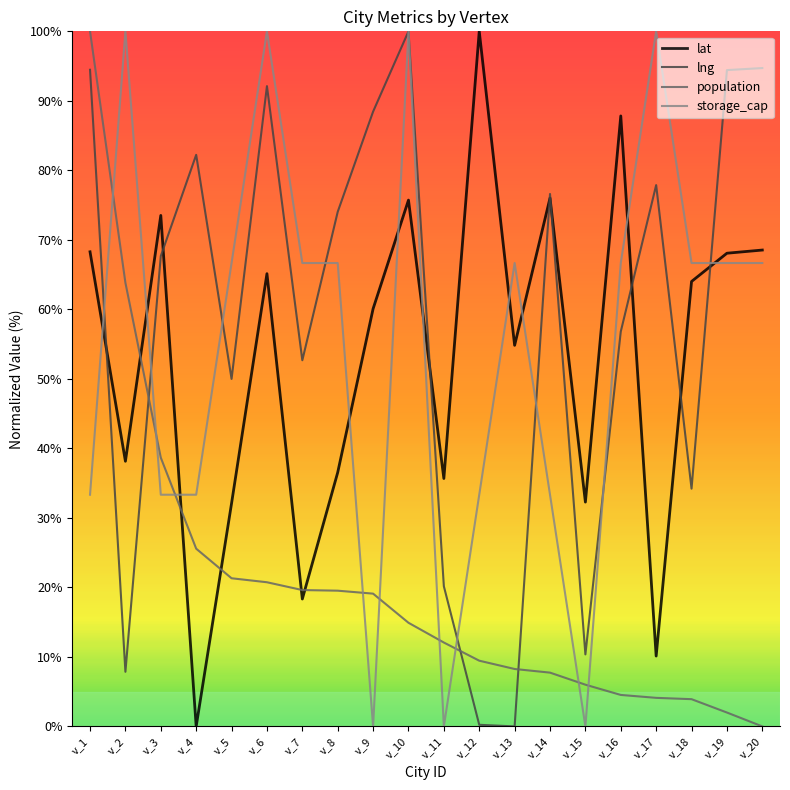

Read the population value at v_15.

6.0